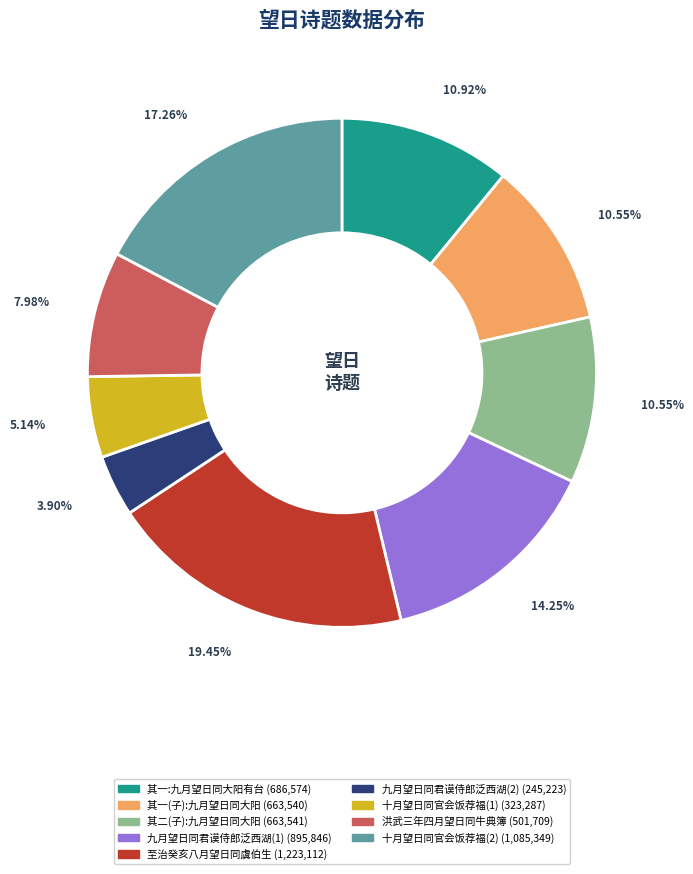

Does any single category account for the majority?

No